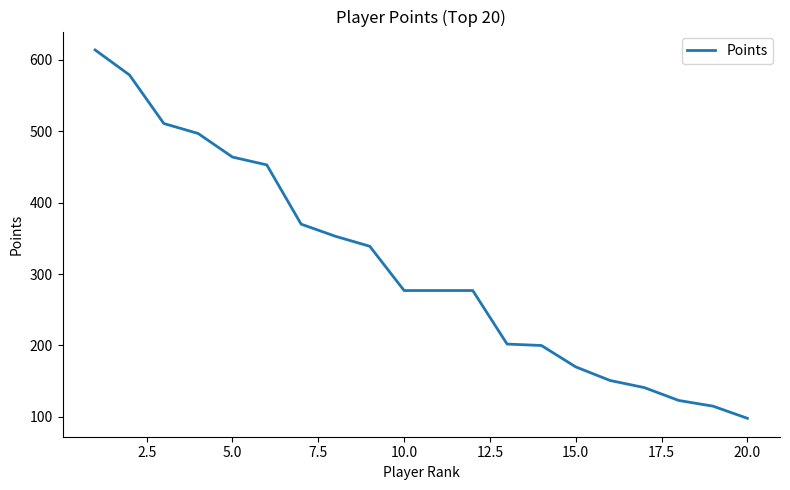

What is the difference between the maximum and minimum values?

516